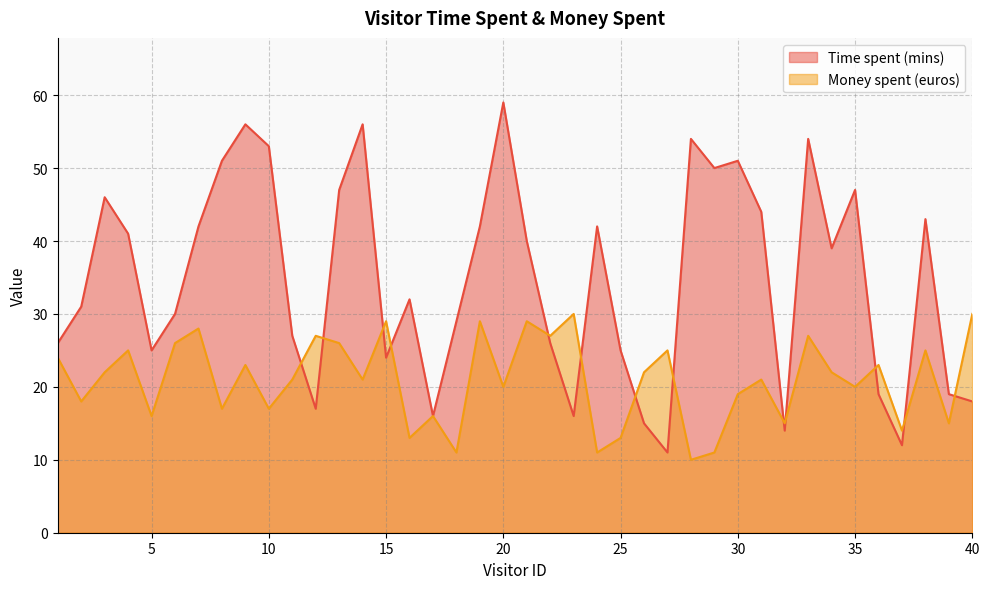

The value of Money spent (euros) at 35 is 14. True or false?

False